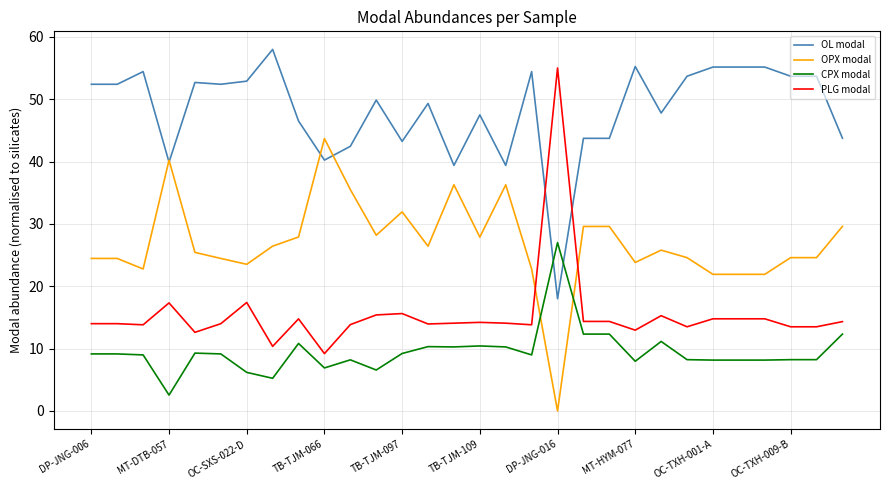

List the series in order of their overall mean, lowest first.

CPX modal, PLG modal, OPX modal, OL modal